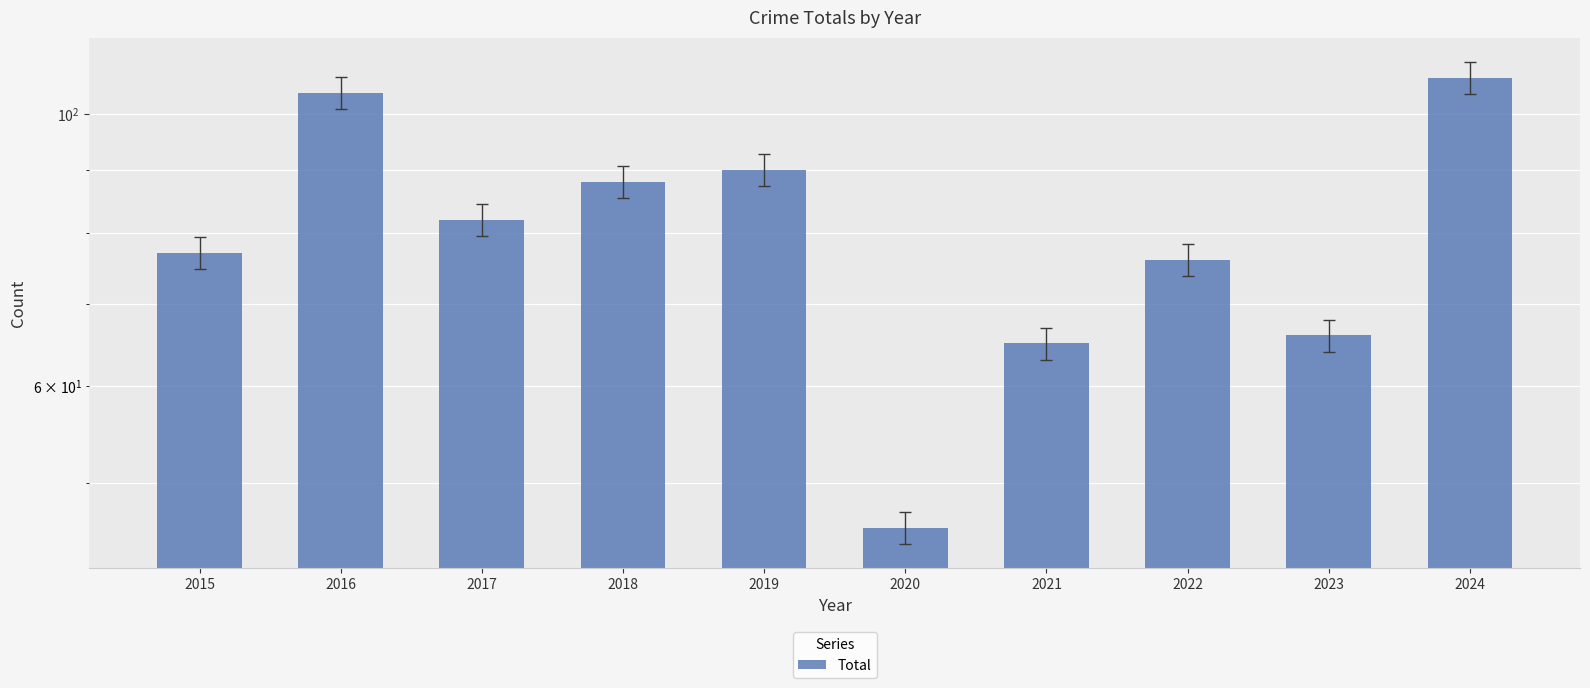

Reading right to left, transcribe all the data shown in this chart.

2024=107	2023=66	2022=76	2021=65	2020=46	2019=90	2018=88	2017=82	2016=104	2015=77